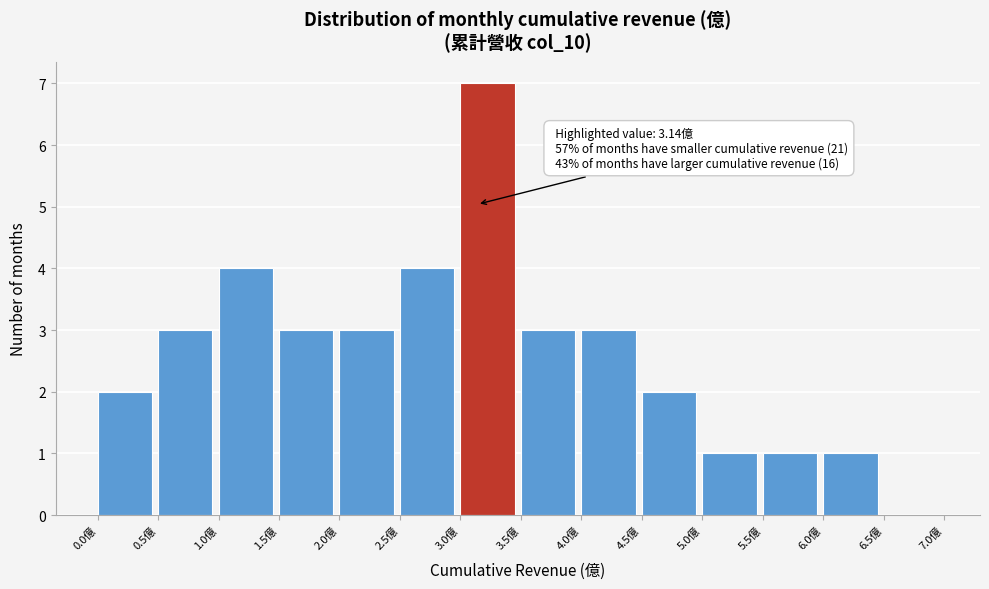

Which range on the x-axis has the tallest bar?

3.0 to 3.5